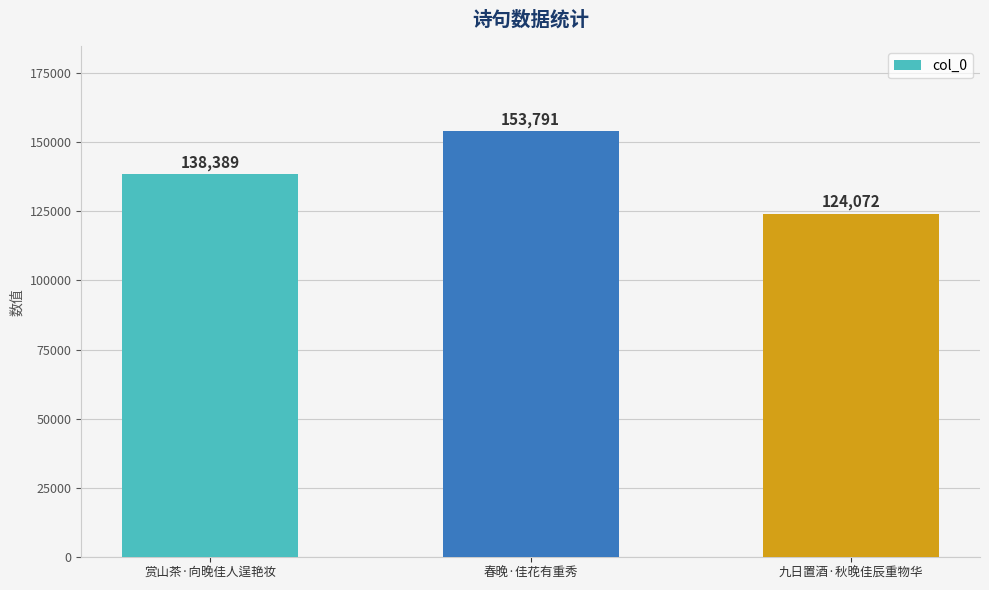

List the labels in order of value, smallest first.

九日置酒·秋晚佳辰重物华, 赏山茶·向晚佳人逞艳妆, 春晚·佳花有重秀